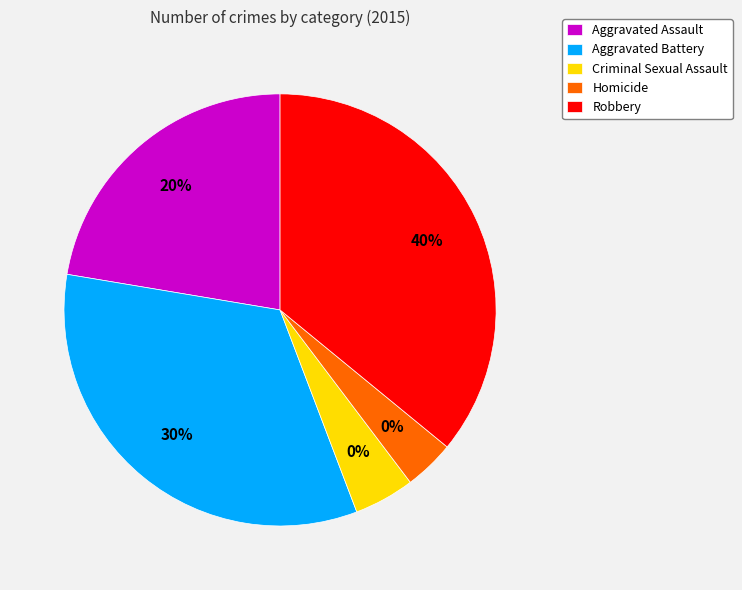

Rank the categories by value from lowest to highest.

Homicide, Criminal Sexual Assault, Aggravated Assault, Aggravated Battery, Robbery